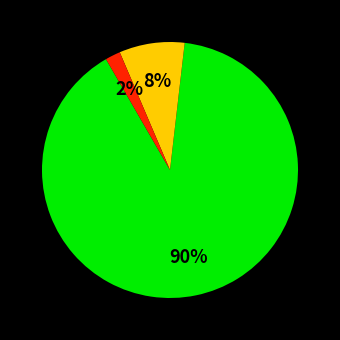

Count the number of slices in the pie.

3